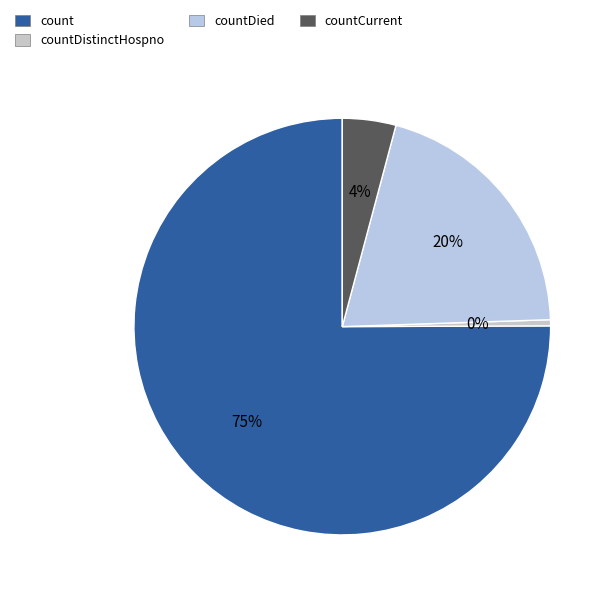

Approximately how many times larger is the value at countDied compared to countCurrent?

4.9